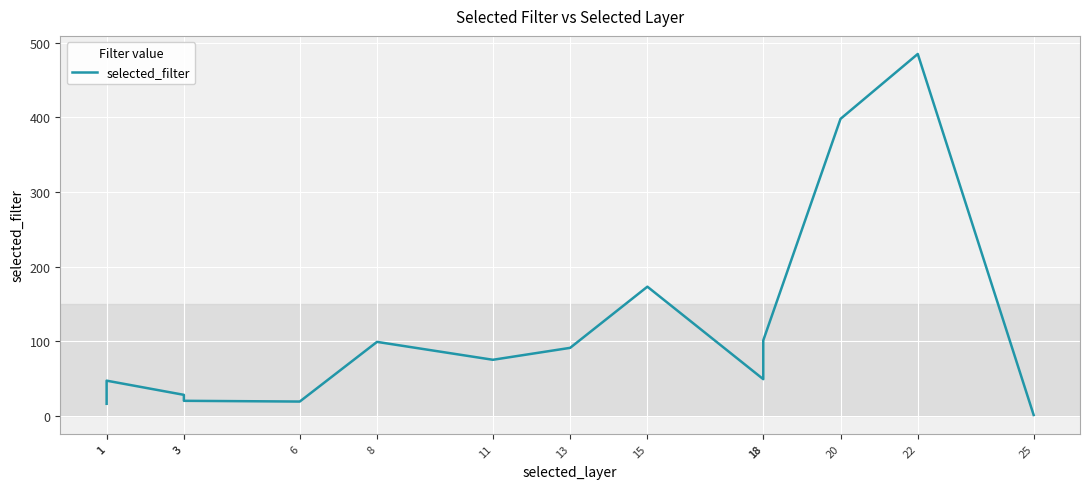

Count the number of categories in the chart.

14